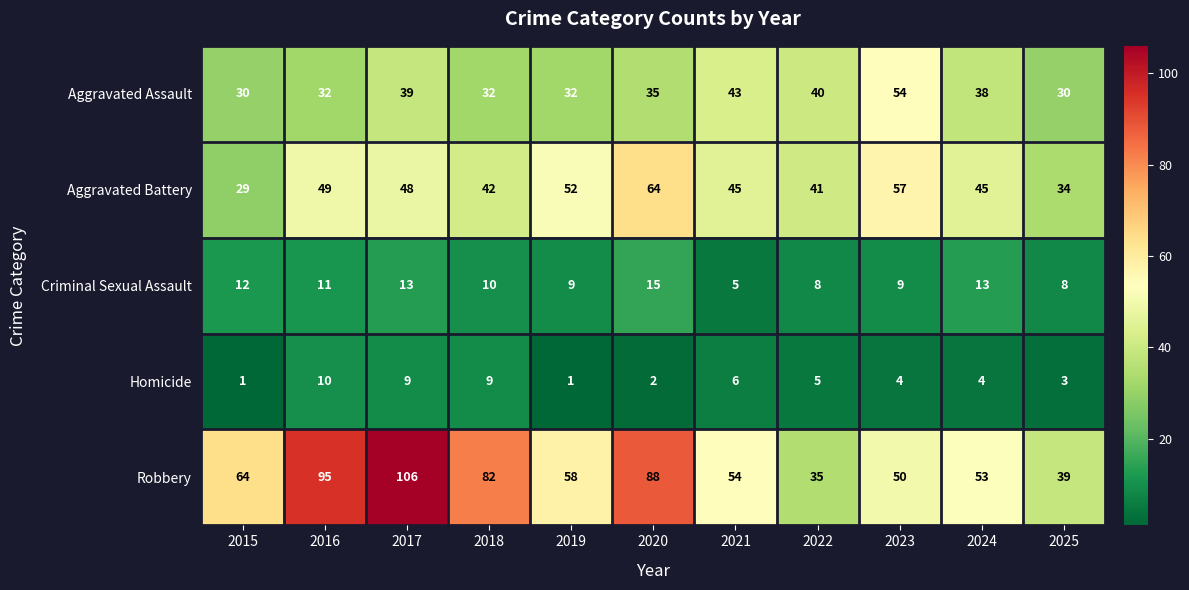

Rank the series by their maximum value, from highest to lowest.

Robbery, Aggravated Battery, Aggravated Assault, Criminal Sexual Assault, Homicide